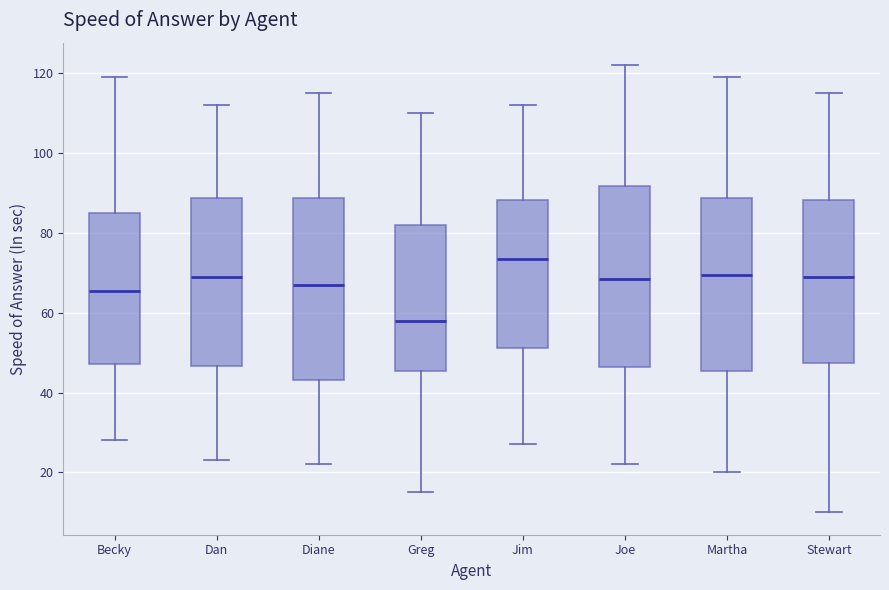

Reading left to right, read every box against the y-axis: the position of its median line, the range the box covers, and the ends of its whiskers. The values are not printed on the chart, so give them approximately, as read against the axis.

Becky: median 66, box 48 to 86, whiskers 28 to 120
Dan: median 70, box 46 to 88, whiskers 24 to 112
Diane: median 68, box 44 to 88, whiskers 22 to 116
Greg: median 58, box 46 to 82, whiskers 16 to 110
Jim: median 74, box 52 to 88, whiskers 28 to 112
Joe: median 68, box 46 to 92, whiskers 22 to 122
Martha: median 70, box 46 to 88, whiskers 20 to 120
Stewart: median 70, box 48 to 88, whiskers 10 to 116